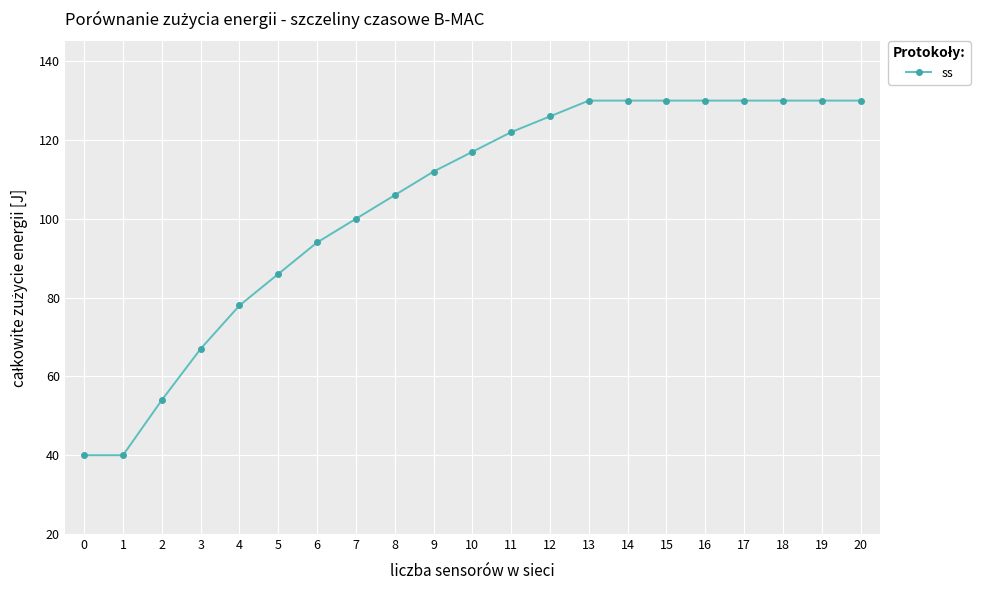

The chart shows a value of 59 at 7. True or false?

False